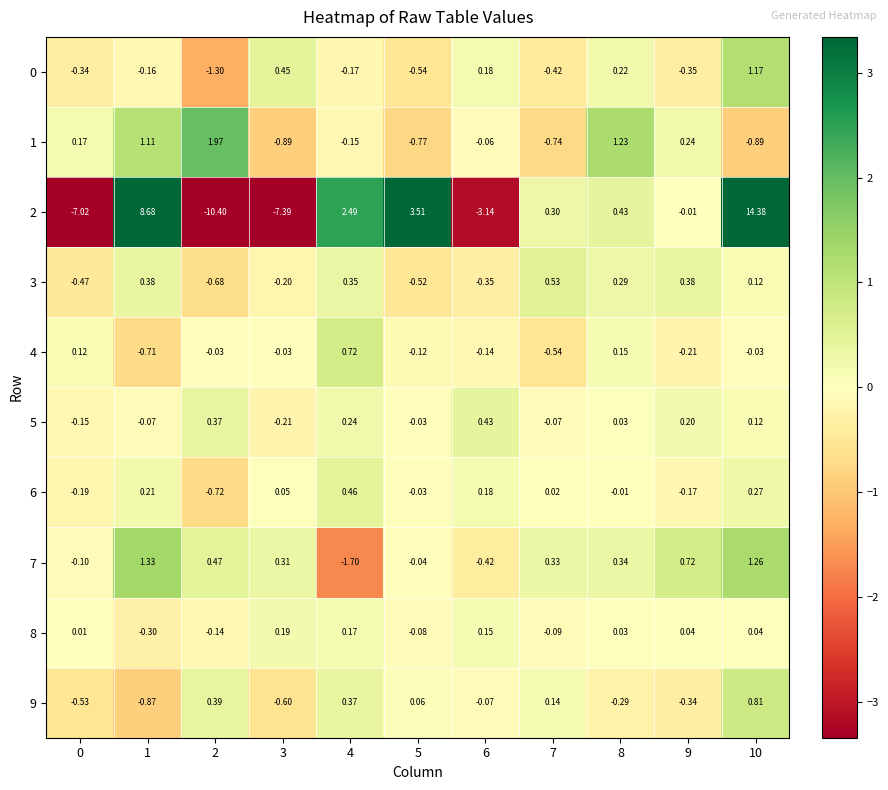

Which series has the largest total across all categories?

7